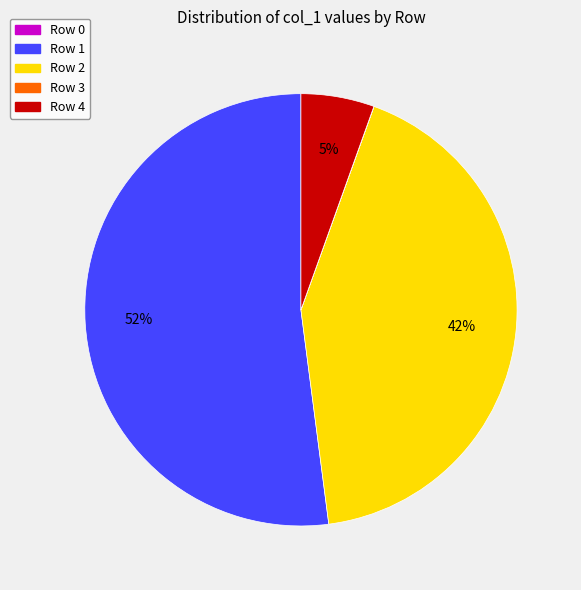

Do Row 2 and Row 1 together represent more than half of the pie?

Yes